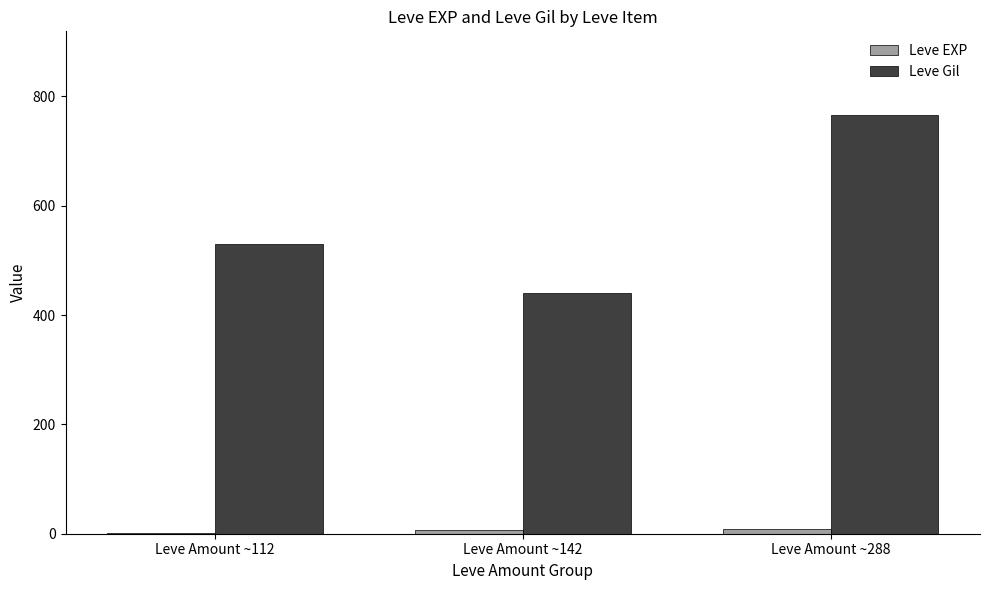

How many categories are shown in the chart?

3